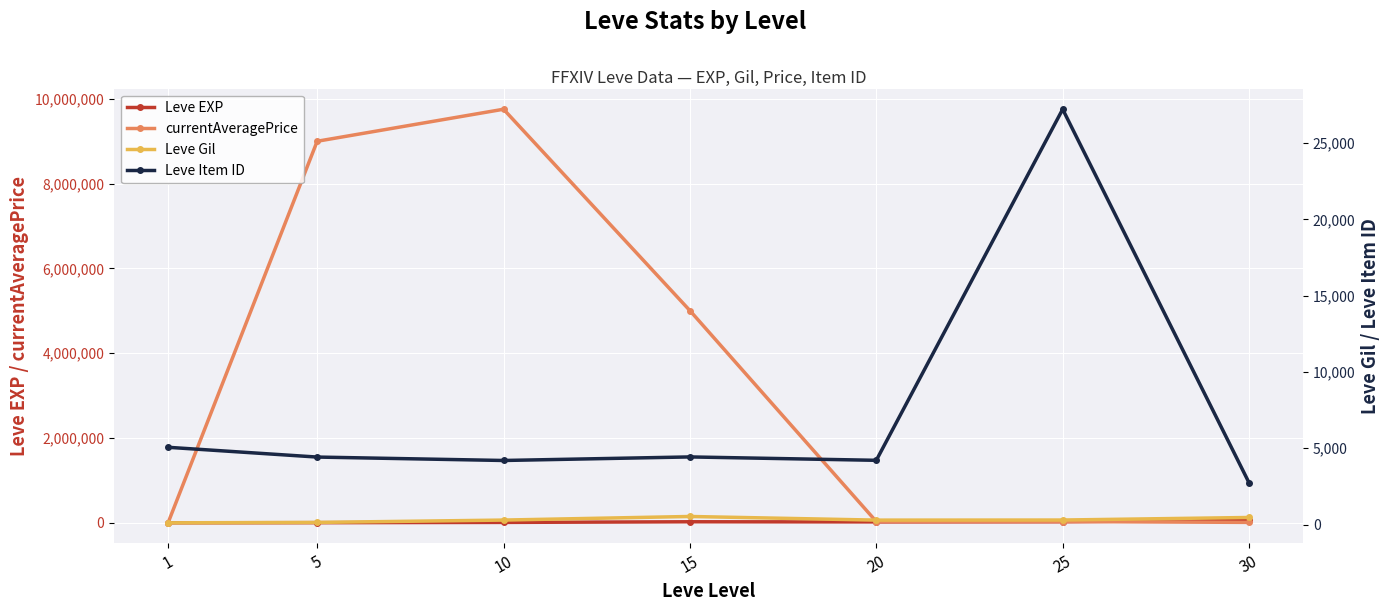

Is the value of Leve Gil at 30 greater than the value of Leve Item ID at 30?

No